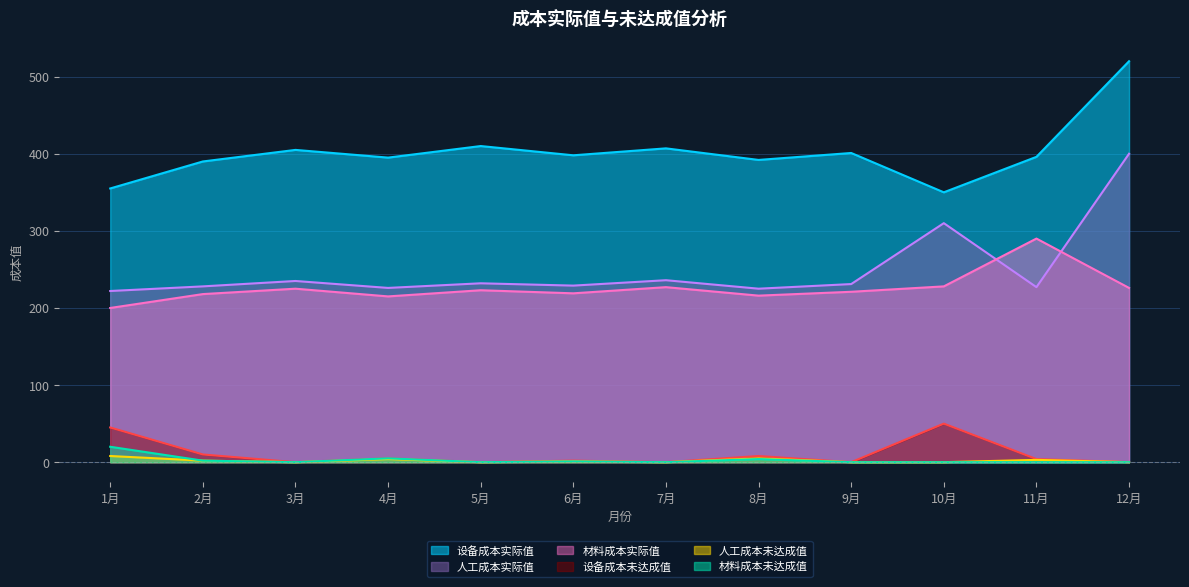

Which category has the highest value in the 材料成本未达成值 series?

1月